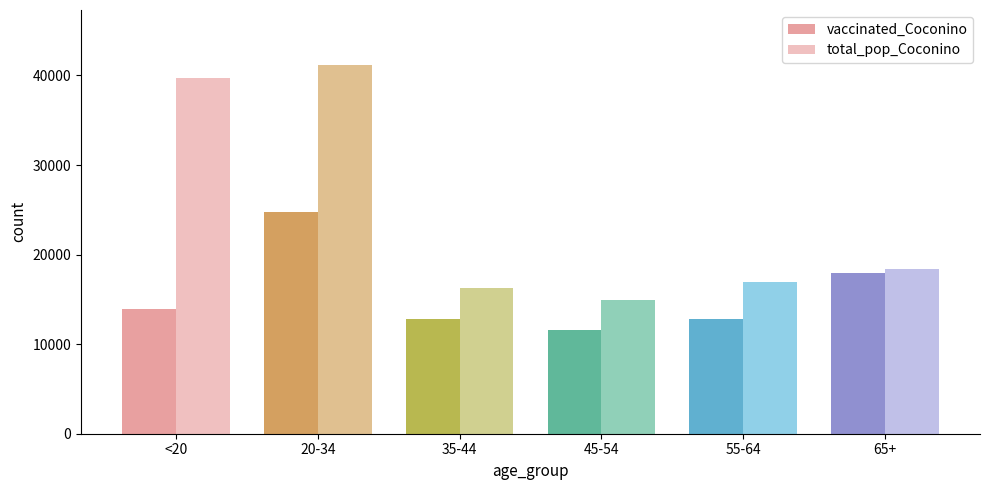

What is the difference between the highest and lowest values at 55-64?

4115